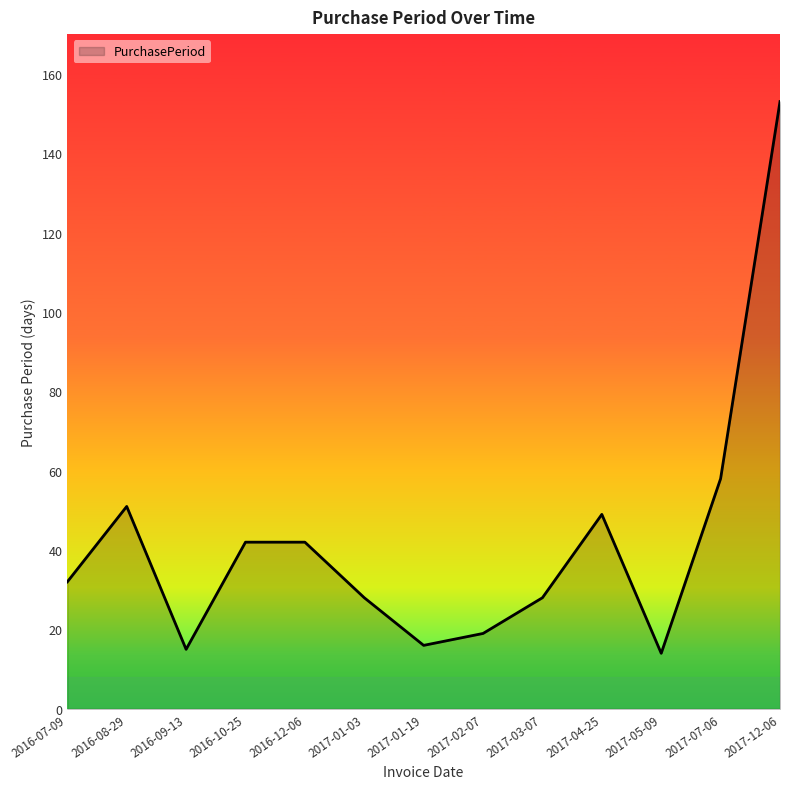

What is the greatest value displayed?

153